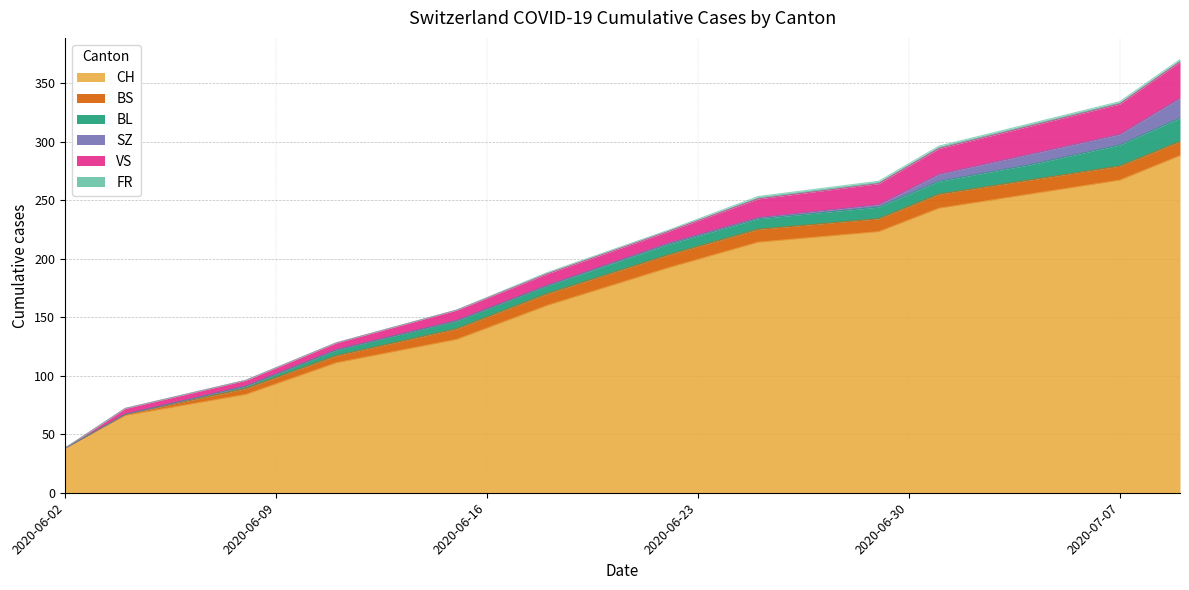

What are all the series names shown in the legend?

CH, BS, BL, SZ, VS, FR